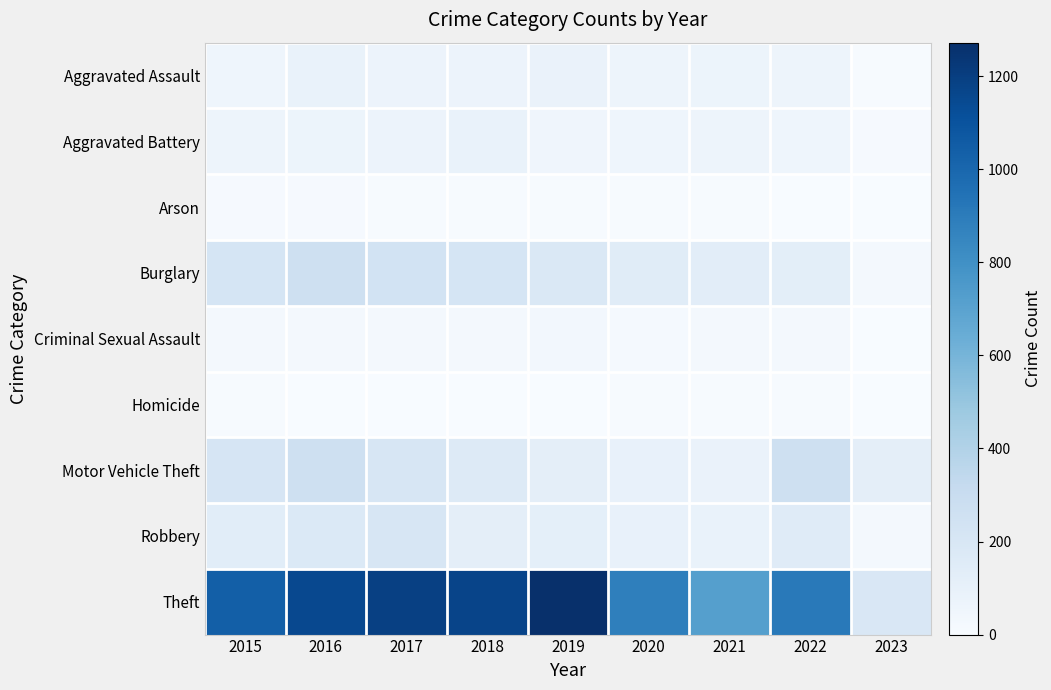

Which series has the widest spread of values?

Theft